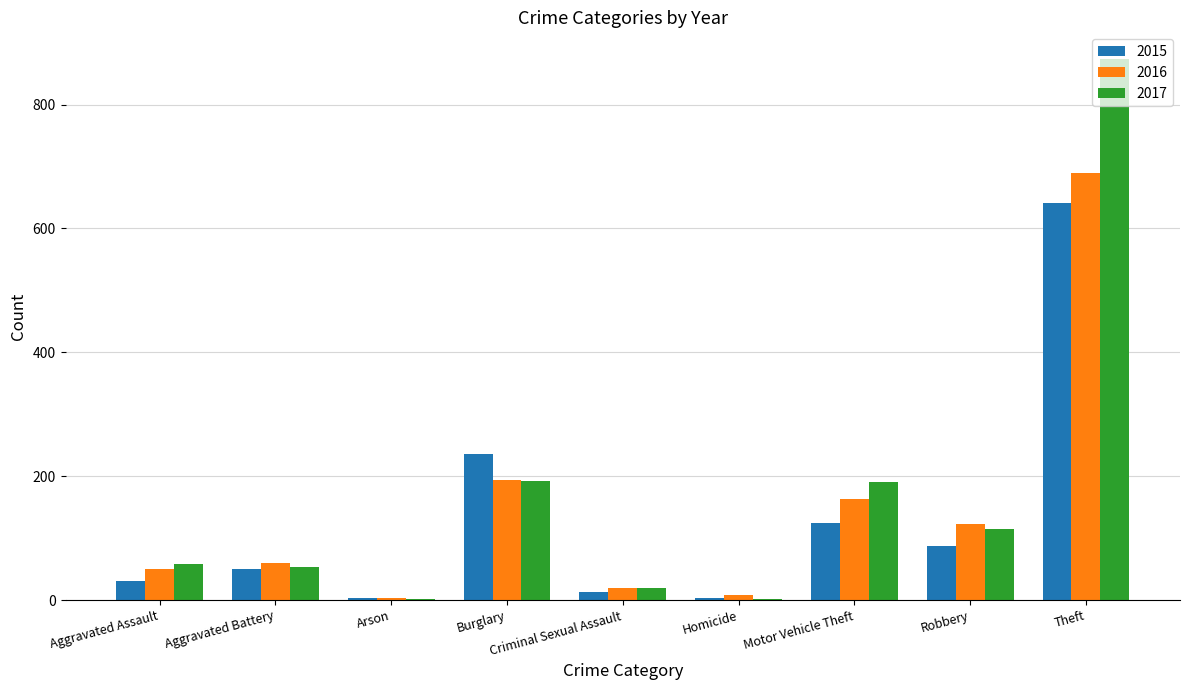

What is the average value of the 2017 series?

167